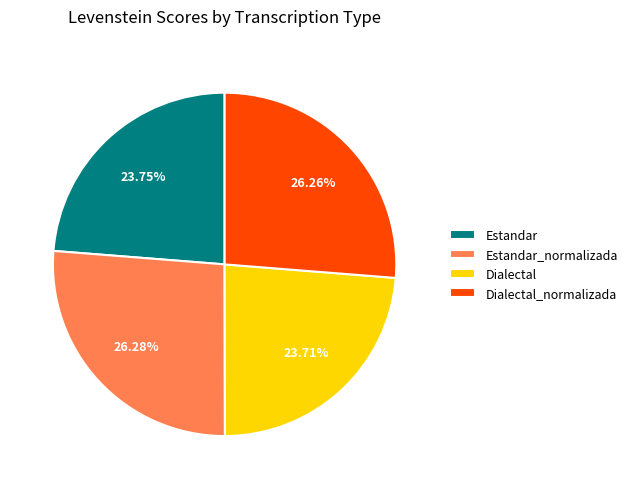

Approximately how many times larger is the value at Estandar compared to Estandar_normalizada?

0.9